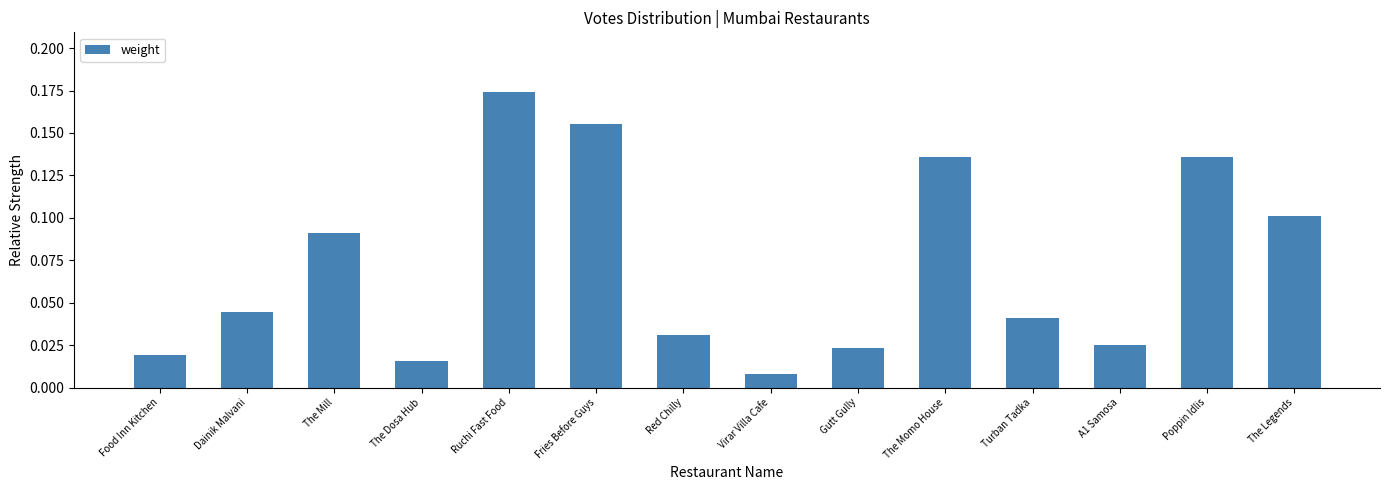

True or false: the data shows 0.1 at The Momo House.

True